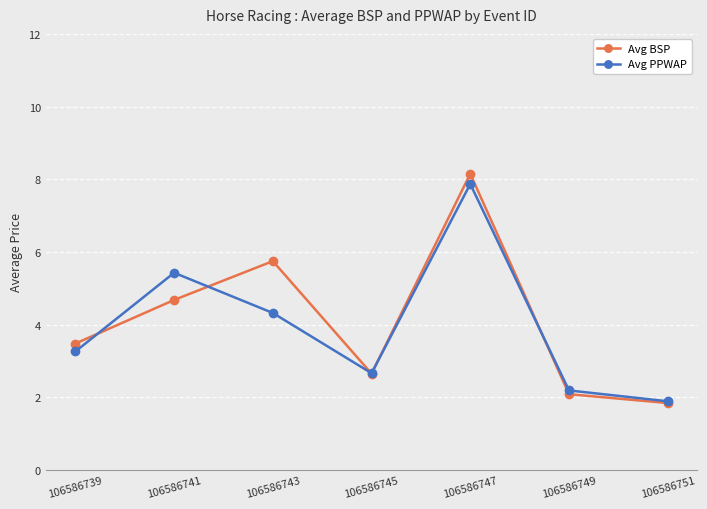

Which category has the highest value in the Avg PPWAP series?

106586747